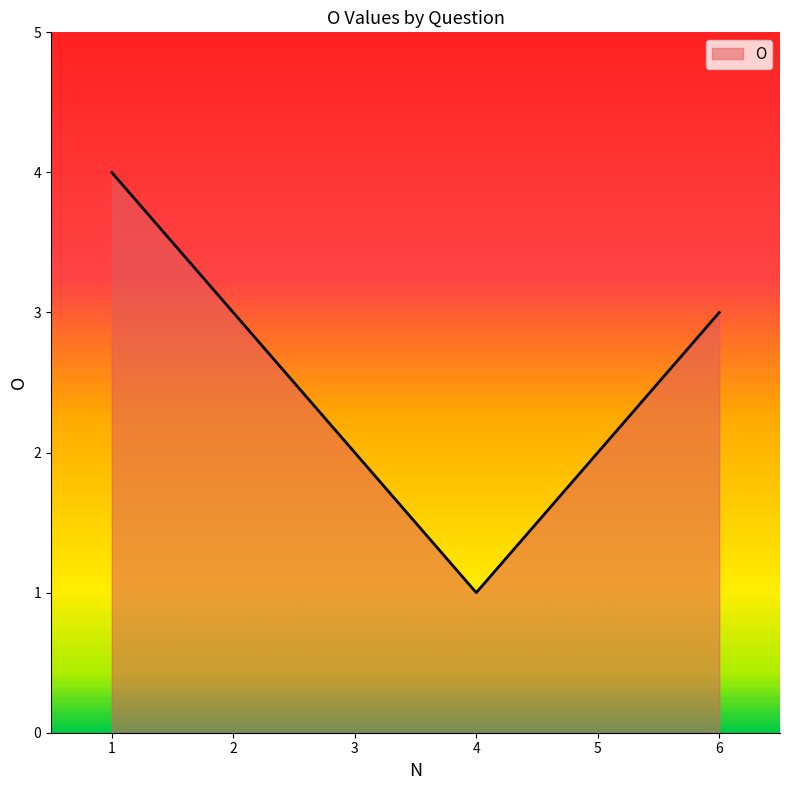

The chart shows a value of 3 at 6. True or false?

True